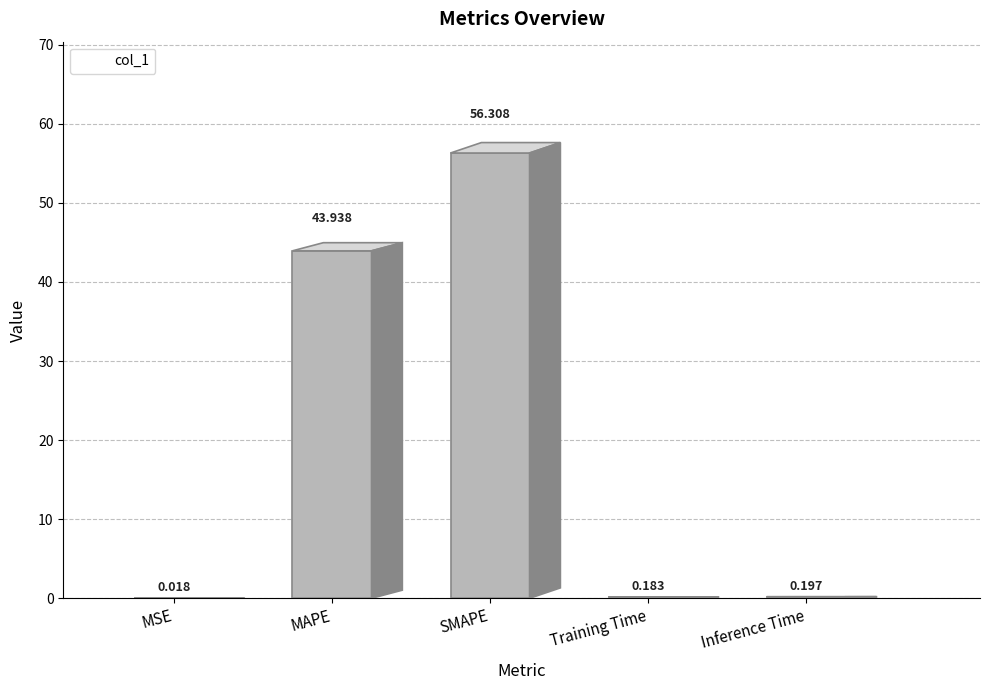

Rank the categories by value from highest to lowest.

SMAPE, MAPE, Inference Time, Training Time, MSE